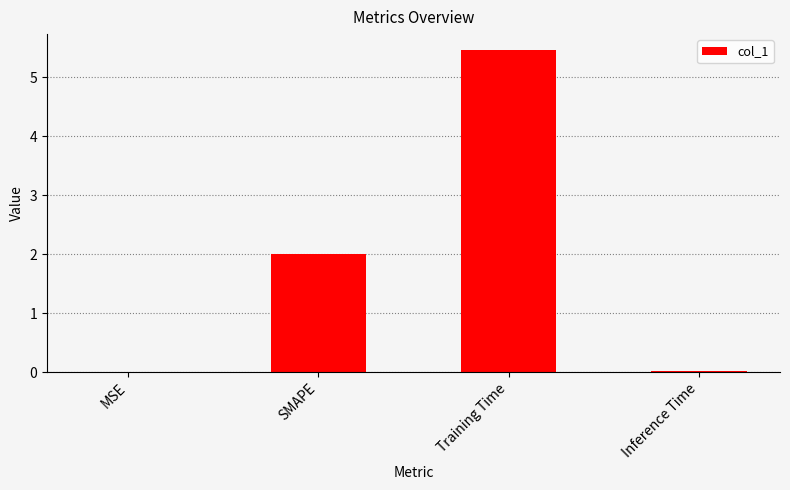

Are the bars horizontal?

No